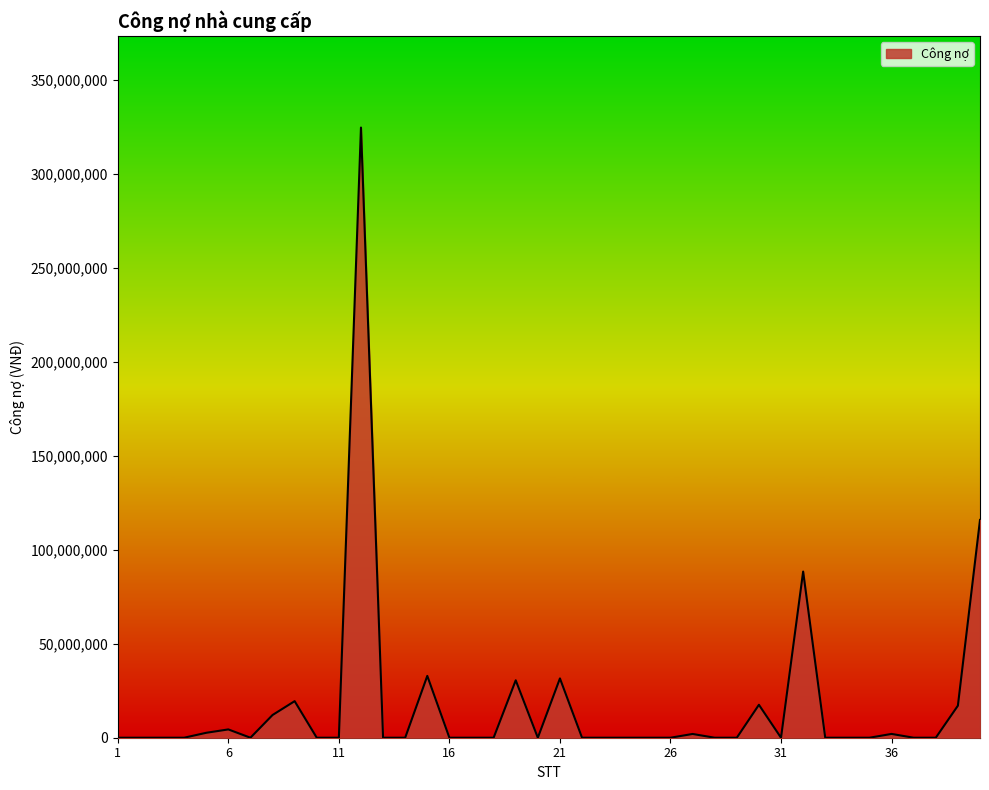

What is the greatest value displayed?

324633550